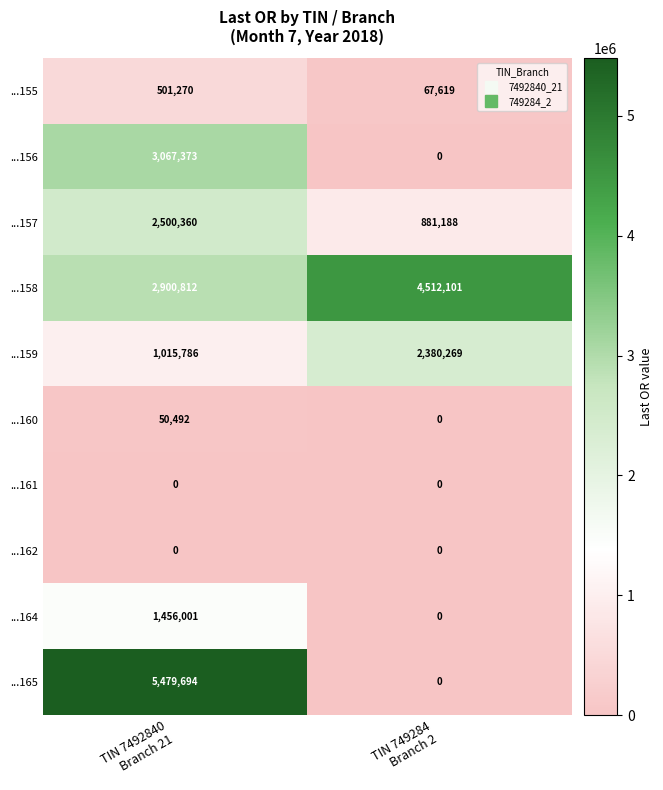

Which series has the largest range (max minus min)?

...165